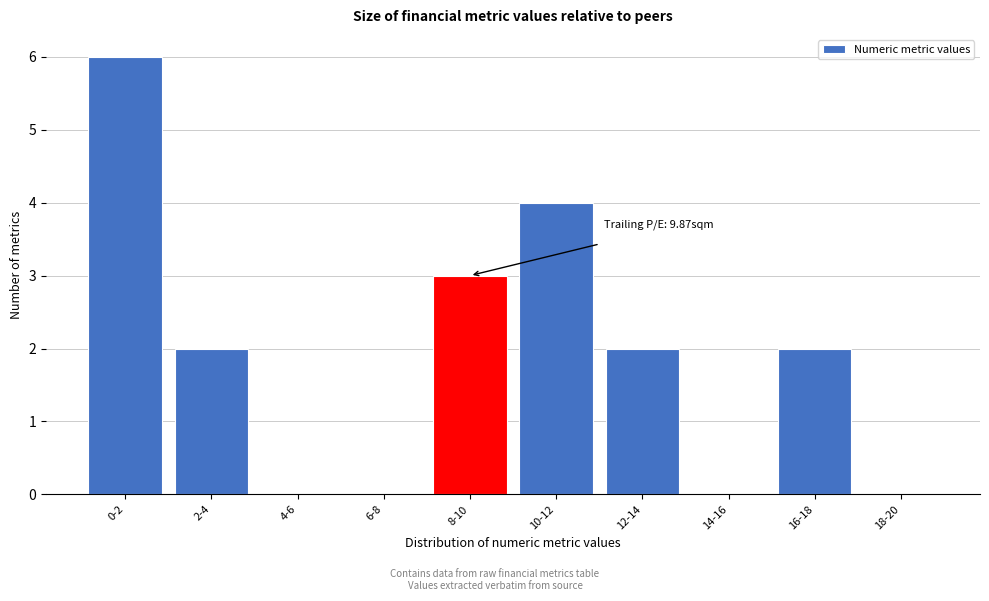

Reading left to right, what are all the values shown in this chart?

0-2=6	2-4=2	4-6=0	6-8=0	8-10=3	10-12=4	12-14=2	14-16=0	16-18=2	18-20=0